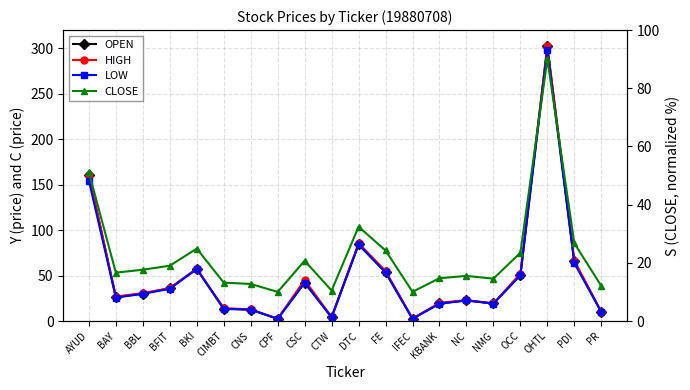

Which series has the widest spread of values?

OPEN